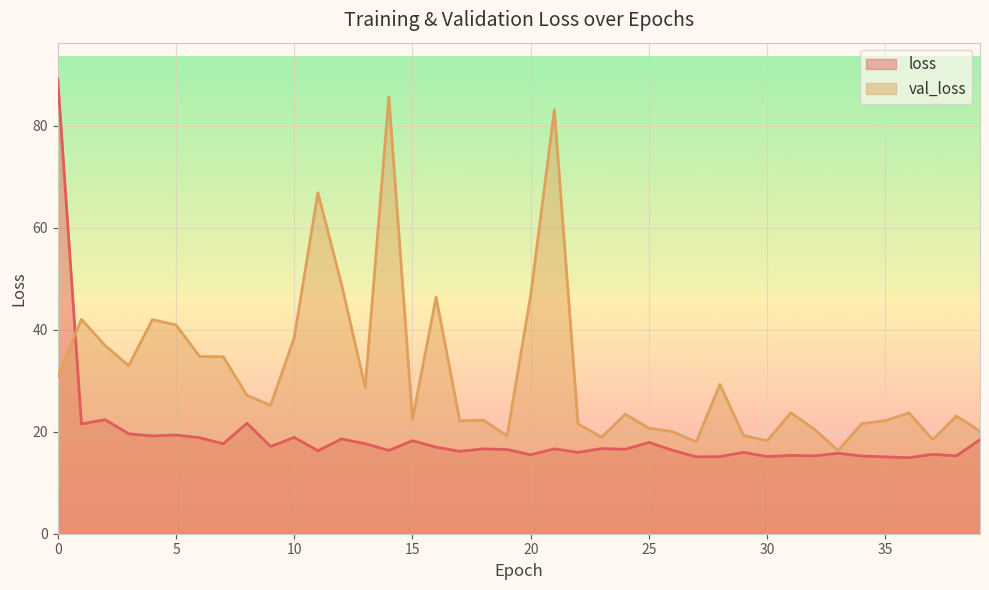

Which category has the lowest value in the loss series?

36